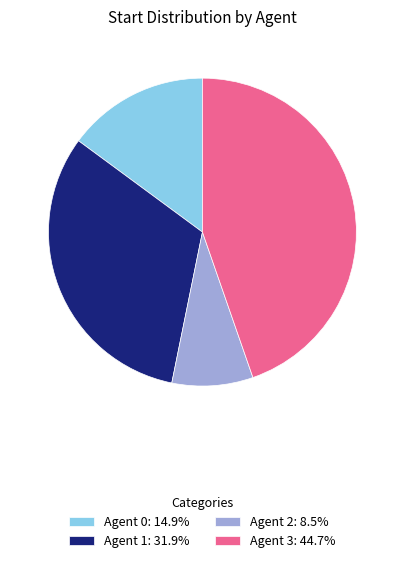

Is there any slice that represents more than half of the pie?

No